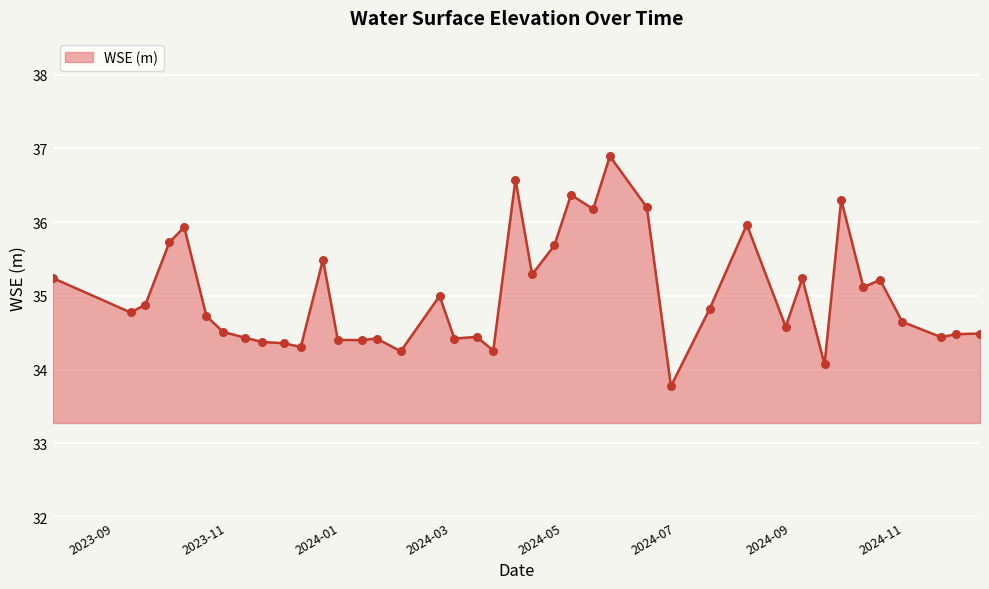

What is the difference between the maximum and minimum values?

3.1